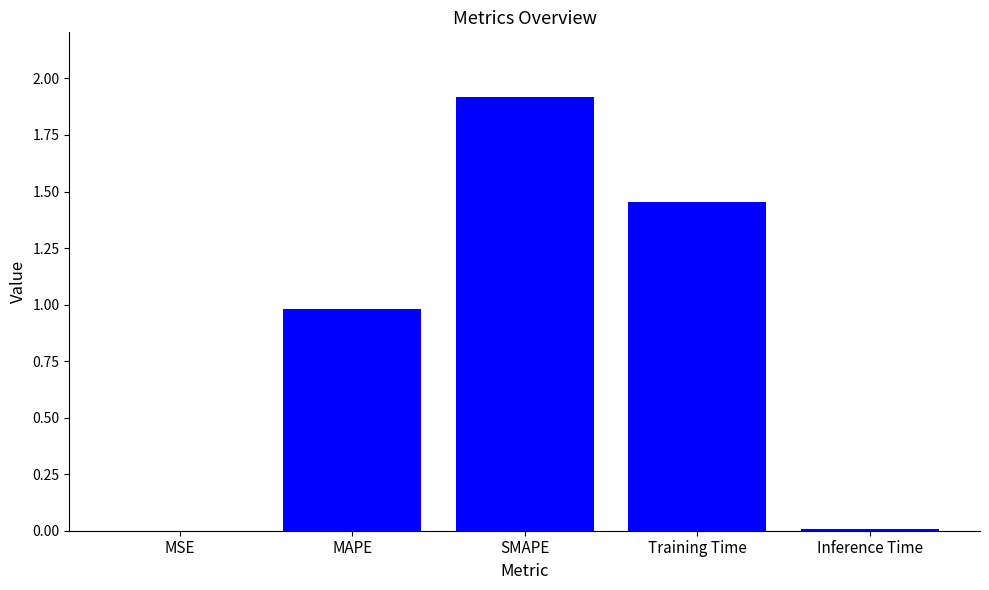

What is the greatest value displayed?

1.9